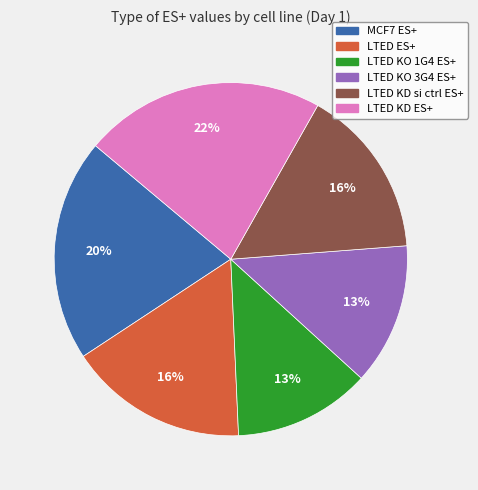

Combined, do LTED KO 3G4 ES+ and LTED KO 1G4 ES+ account for over 50%?

No